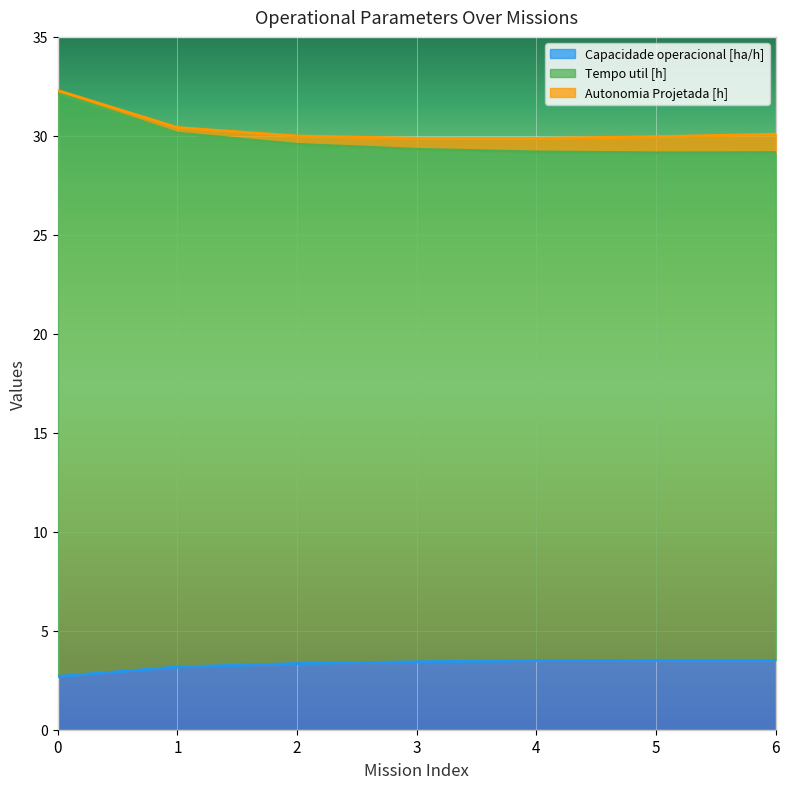

What is the minimum value for Capacidade operacional [ha/h]?

2.7